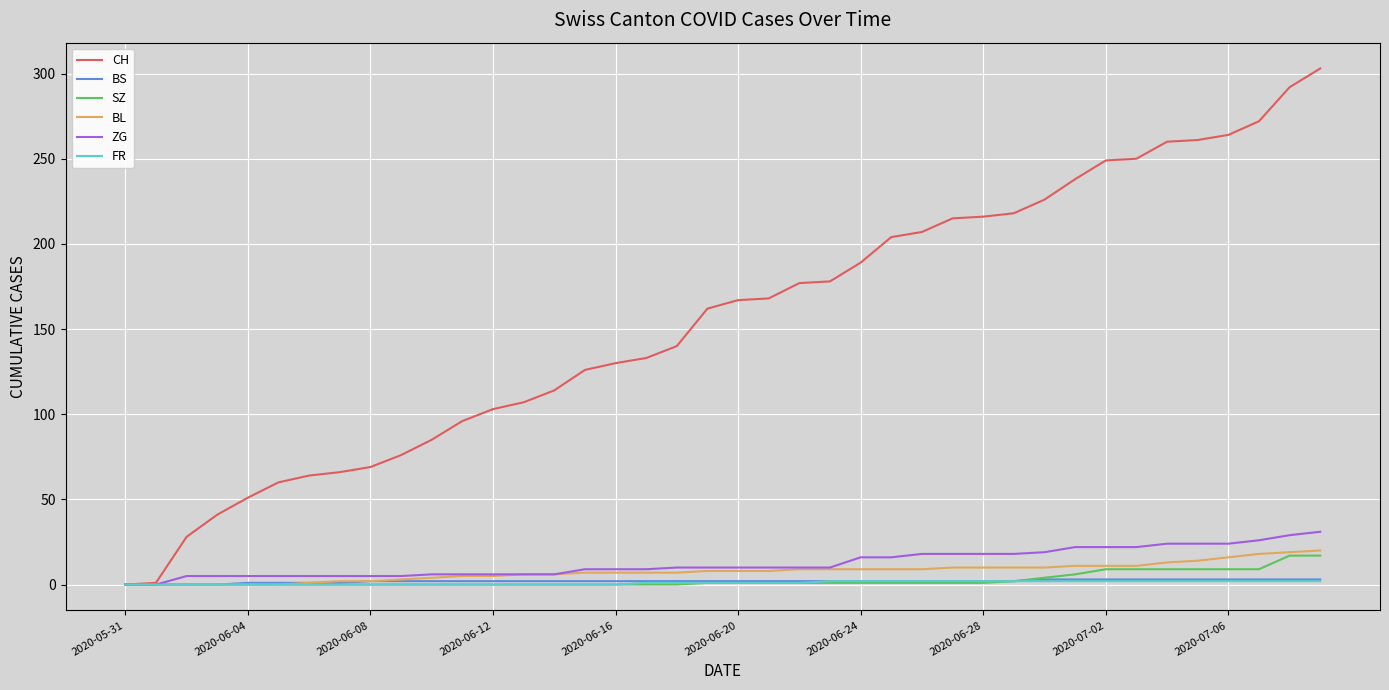

Which series has the largest total across all categories?

CH